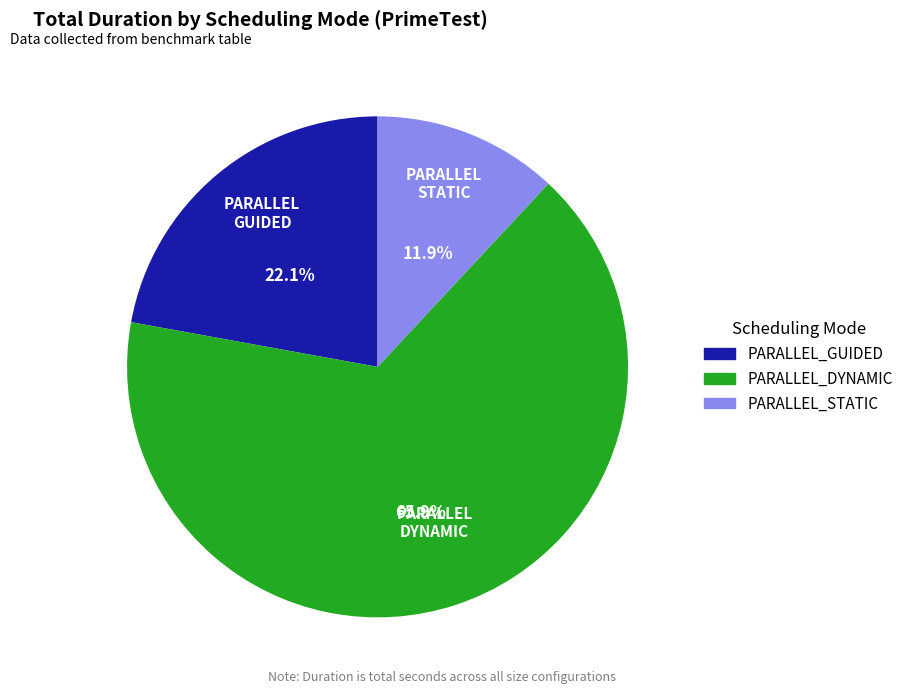

Does any single category account for the majority?

Yes